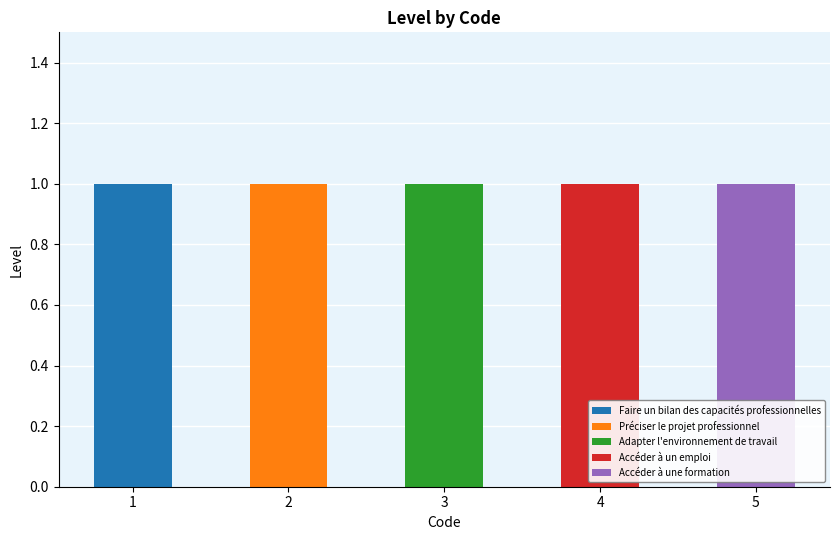

The value of Faire un bilan des capacités professionnelles at 2 is 0. True or false?

True